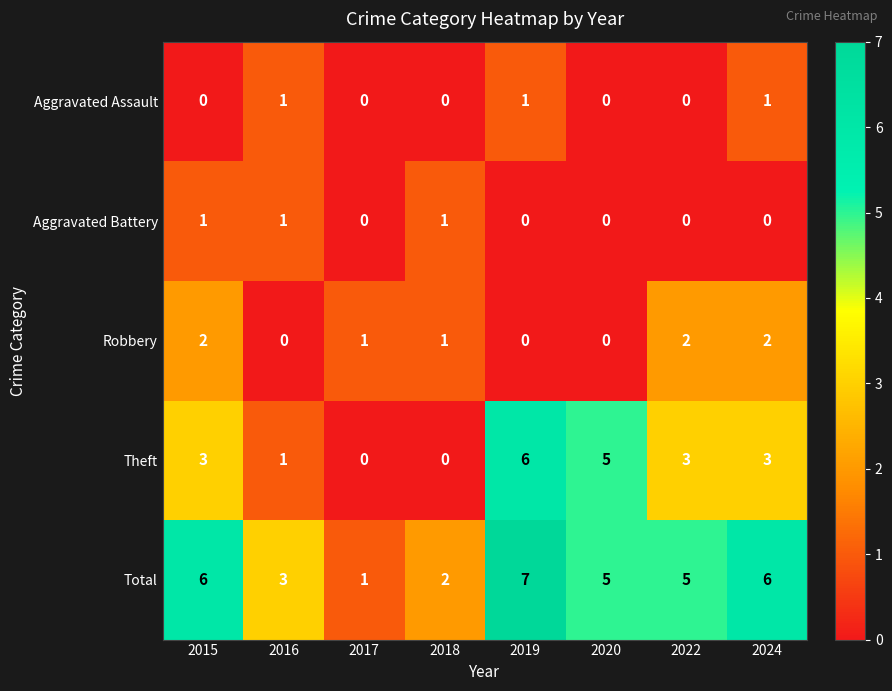

Which series changed the most between 2018 and 2019?

Theft